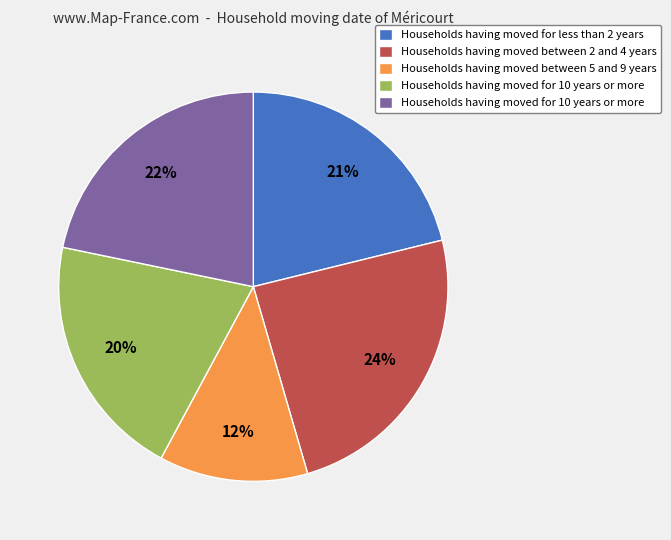

Is there a majority slice in this chart?

No